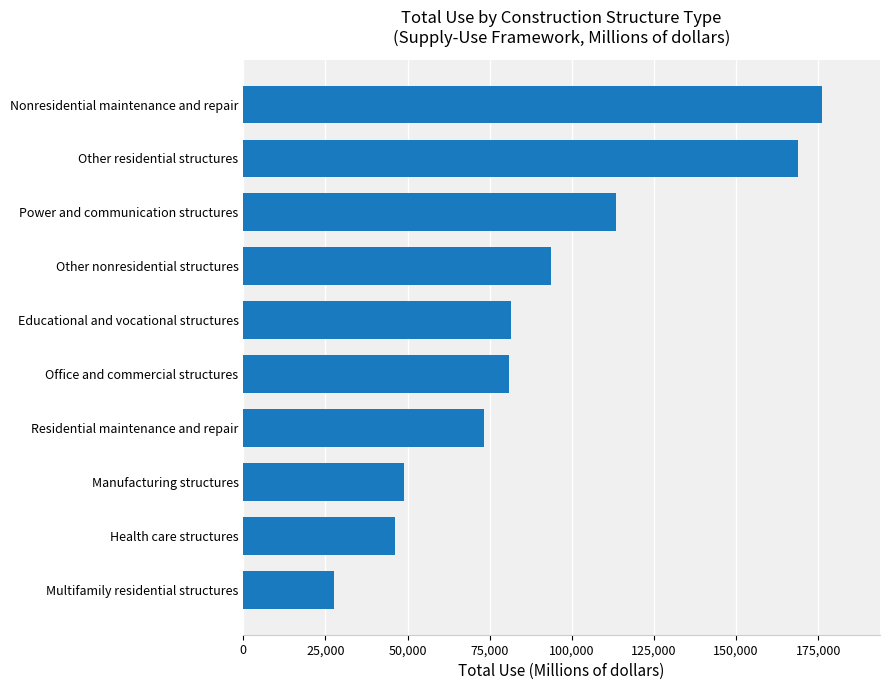

Is it true that the value at Other residential structures is 168976?

True